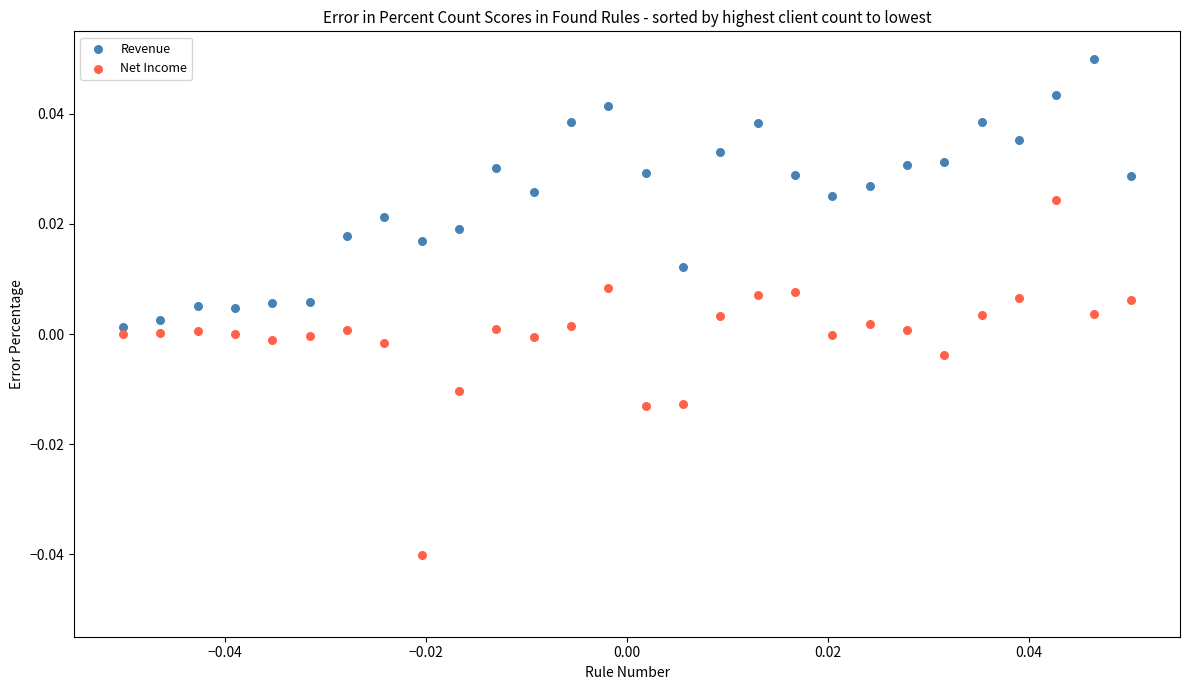

Which series reaches the minimum Y coordinate?

Net Income